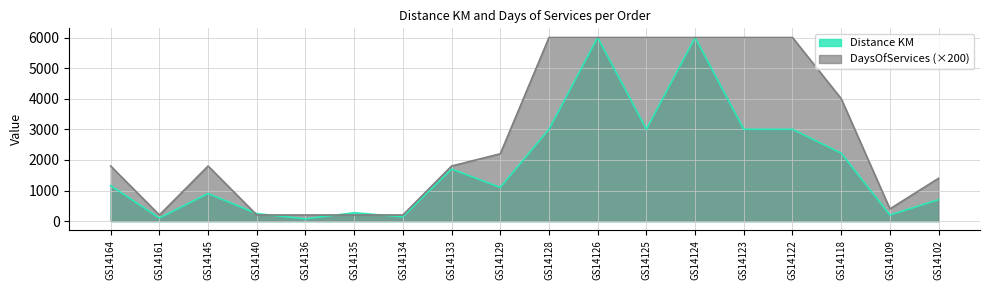

How many distinct data groups are displayed?

2